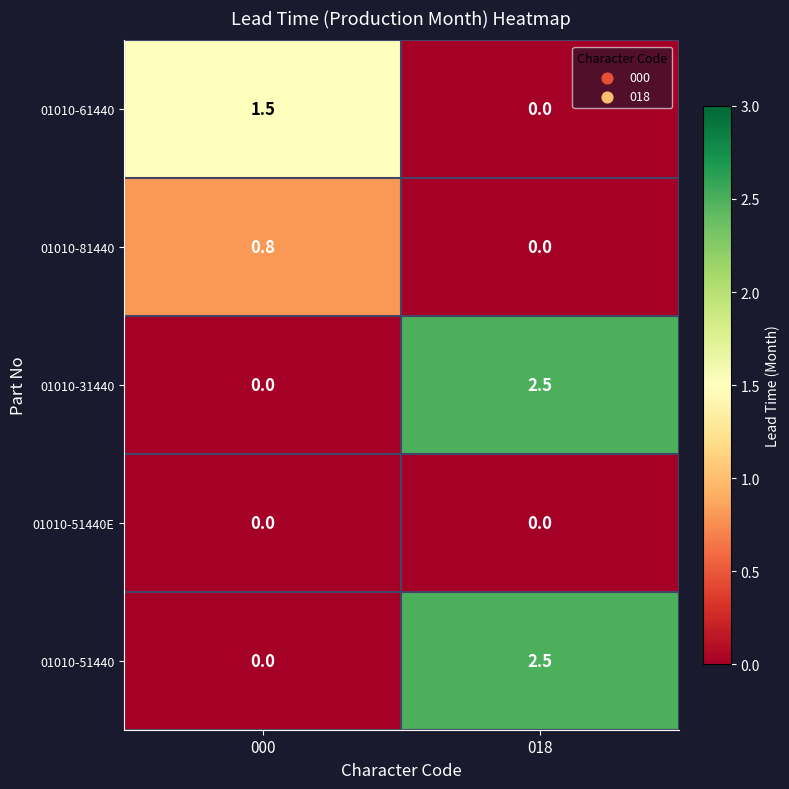

What is the average value of the 01010-81440 series?

0.4